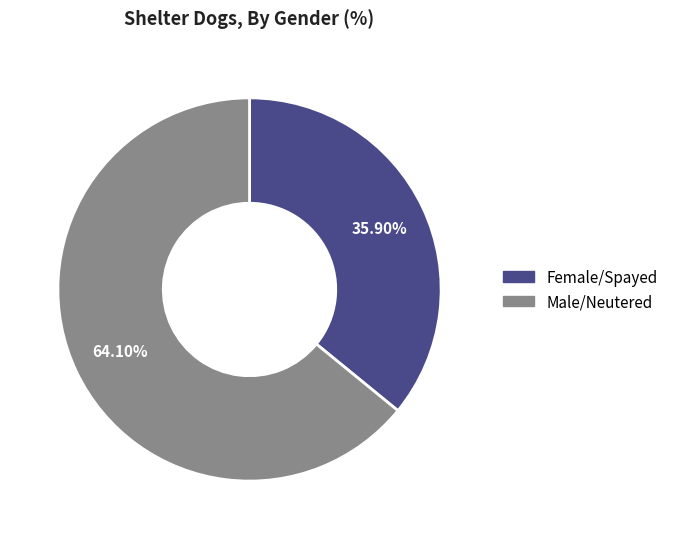

To the nearest percent, what percentage of the pie is Female/Spayed?

36%